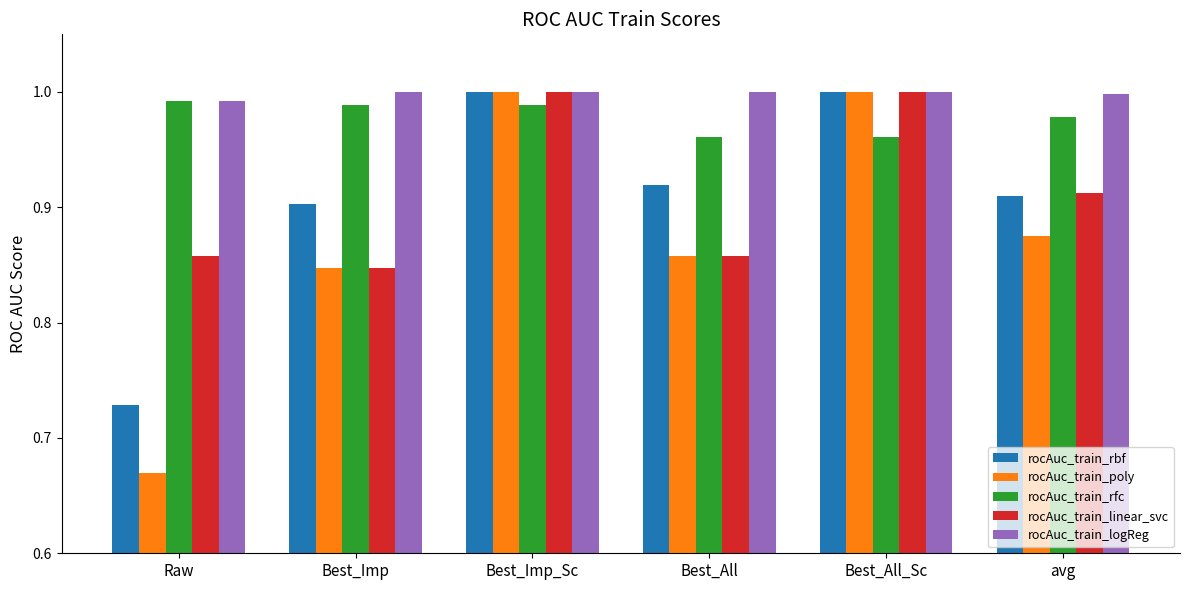

True or false: rocAuc_train_logReg has a value of 0.3 at Best_Imp_Sc.

False